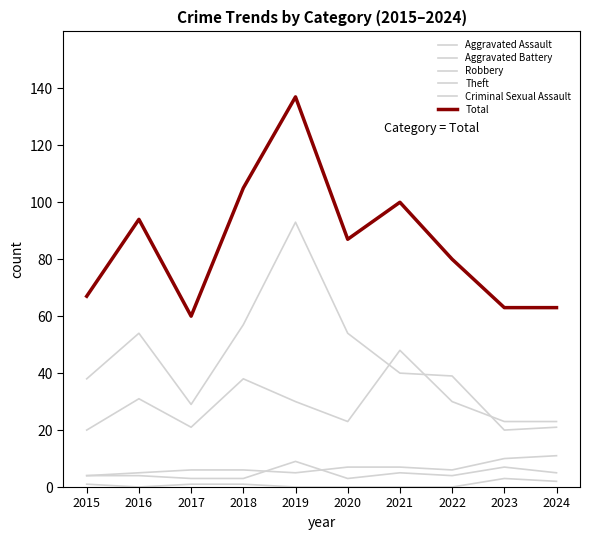

What is the spread (max minus min) of values at 2023?

60